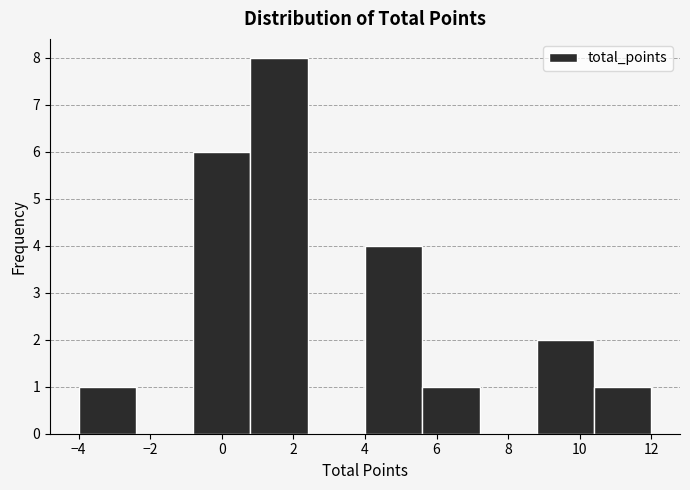

What is the height of the bar covering 0.8 to 2.4 on the x-axis? The values are not printed on the chart, so give them approximately, as read against the axis.

8